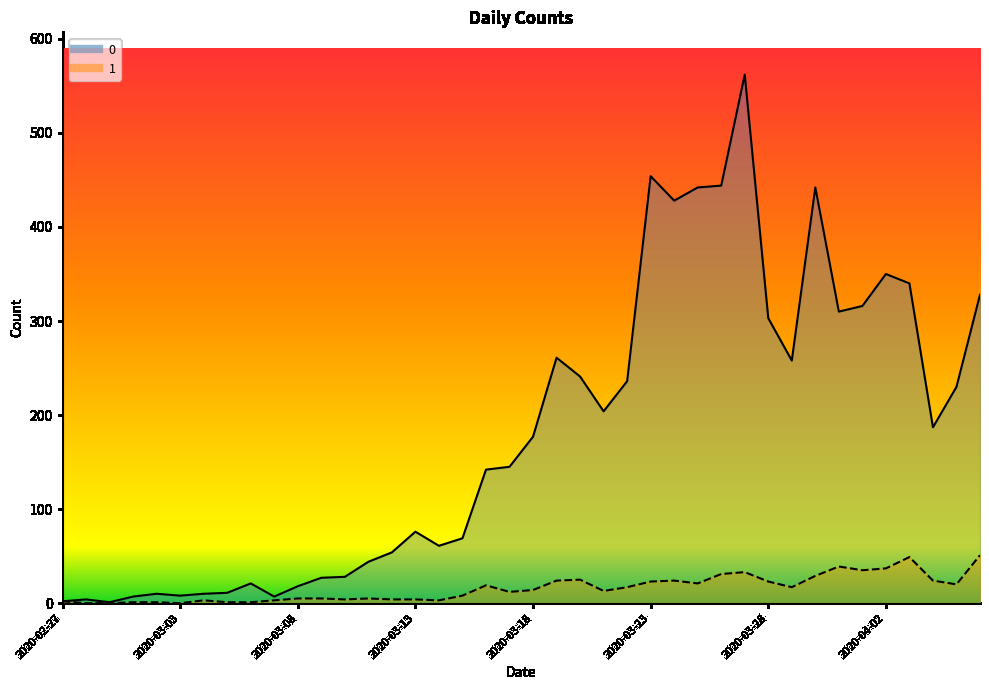

What is the label of the 29th point from the right?

2020-03-09